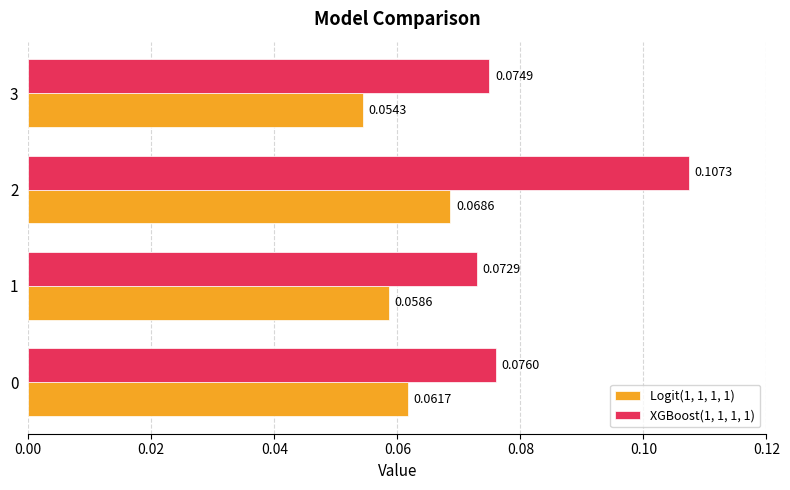

At which category does the chart reach its peak across all series?

2